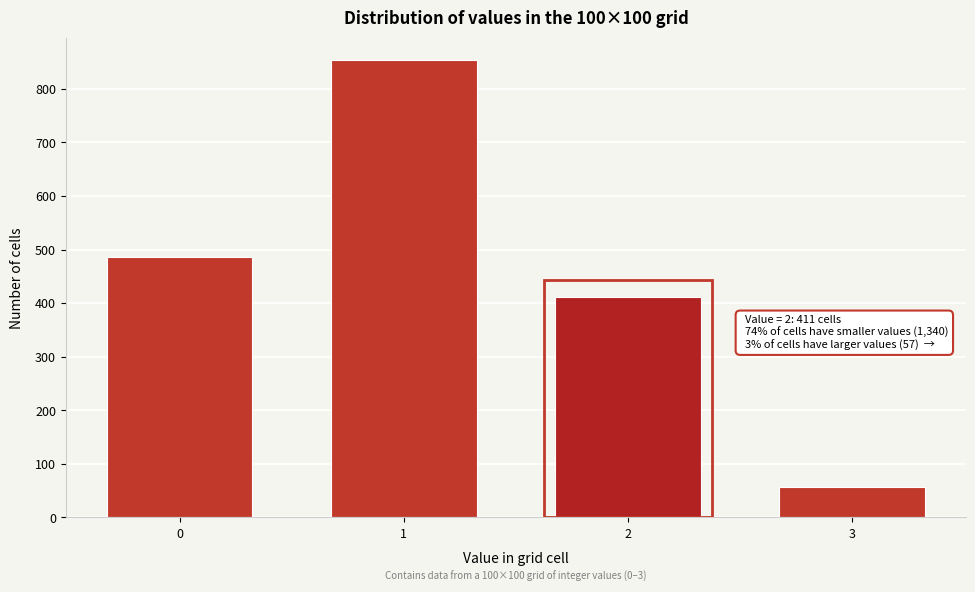

Reading left to right, transcribe all the data shown in this chart.

487	853	411	57